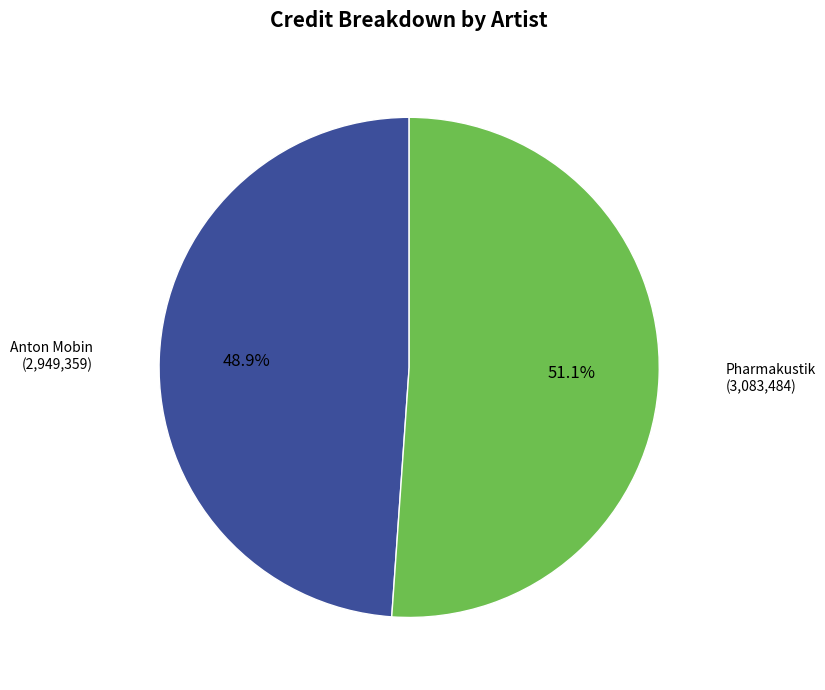

How many slices are in this pie chart?

2